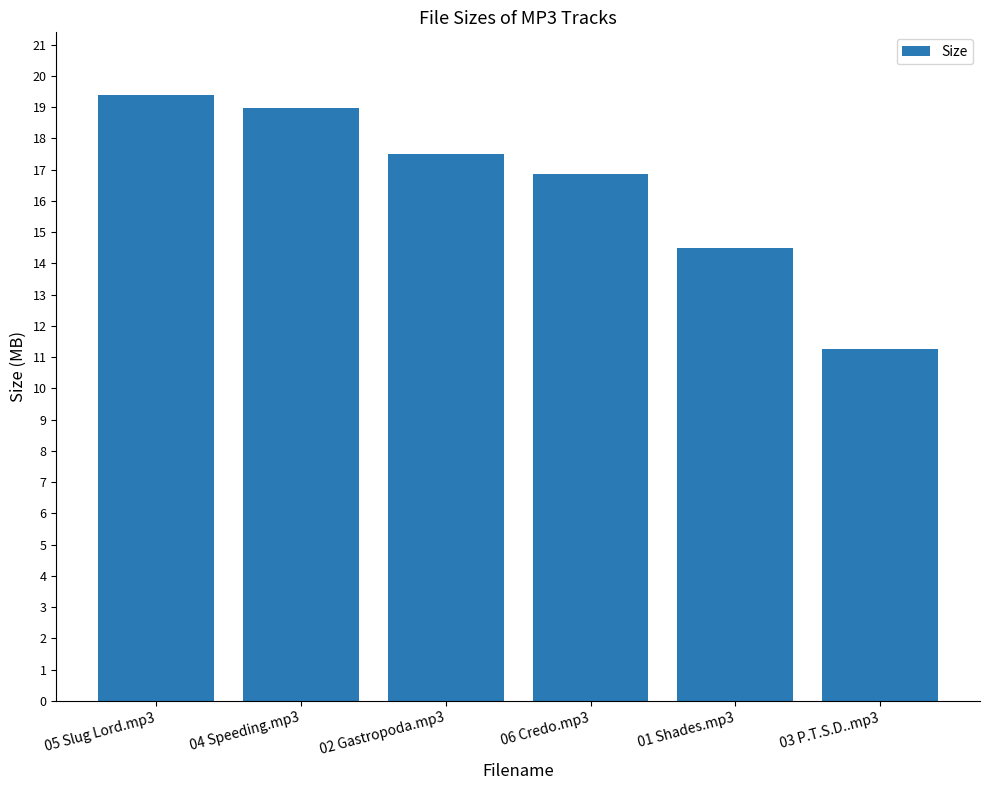

What is the label of the 2nd bar from the left?

04 Speeding.mp3